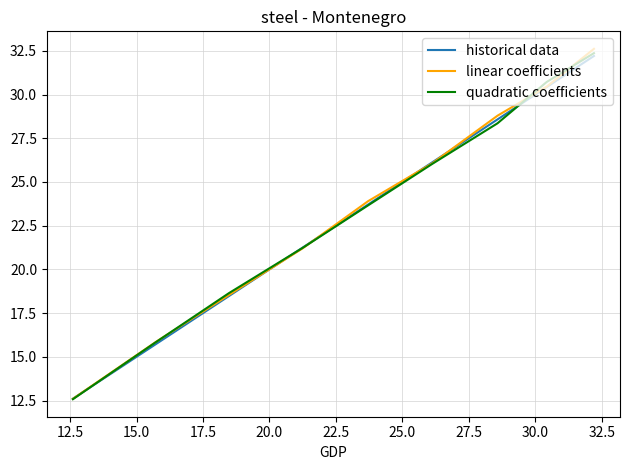

Which series has the largest range (max minus min)?

linear coefficients